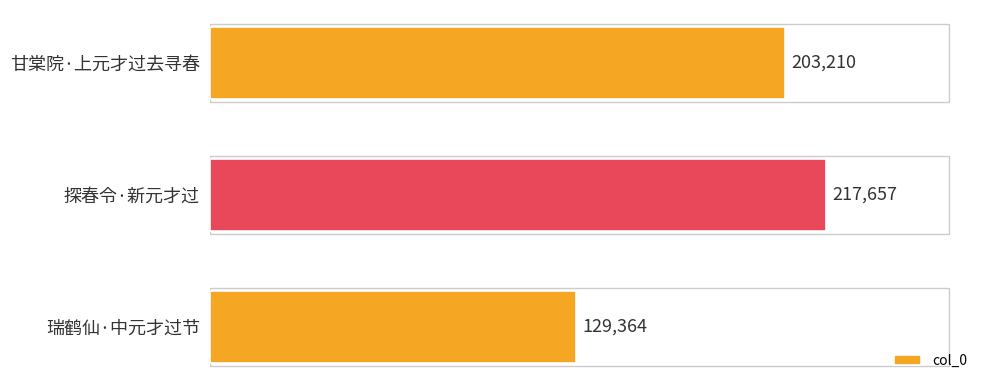

True or false: the data shows 217657 at 探春令·新元才过.

True